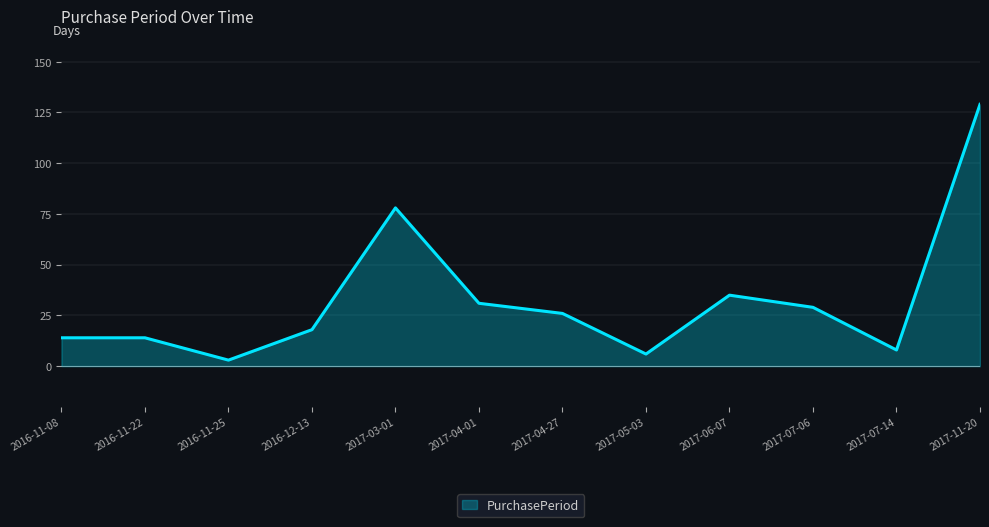

What is the difference between the maximum and minimum values?

126